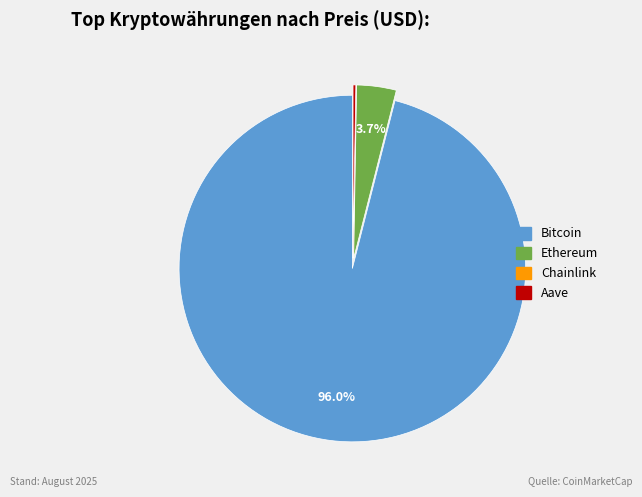

Which has a higher value, Bitcoin or Ethereum?

Bitcoin